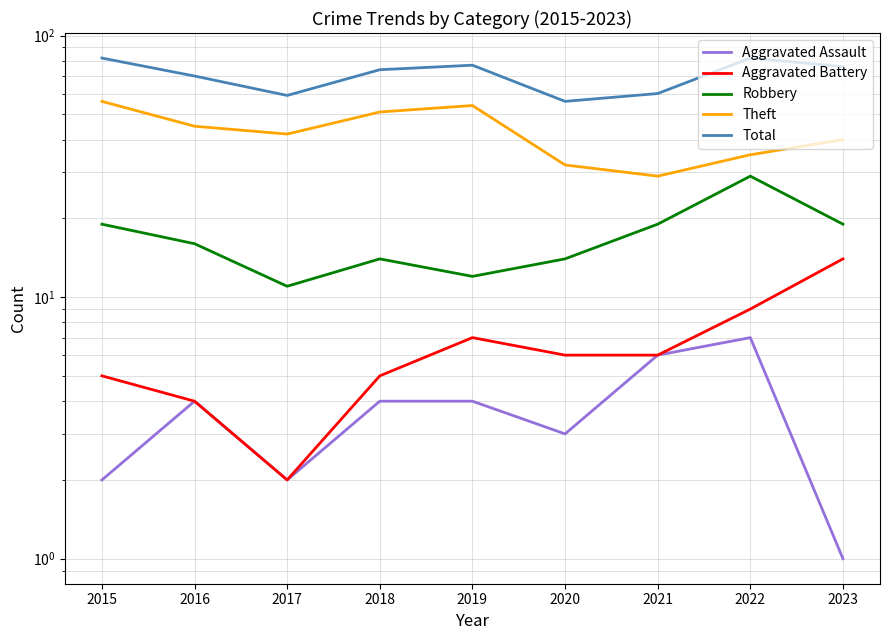

True or false: Robbery and Aggravated Battery intersect in this chart.

False